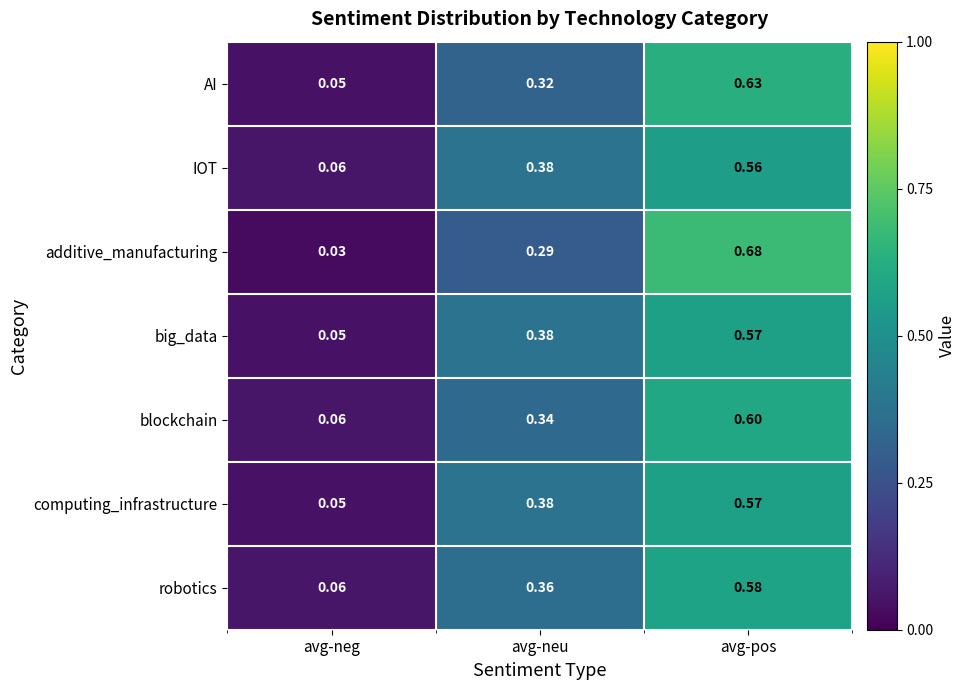

At how many categories does at least one series exceed 0?

3